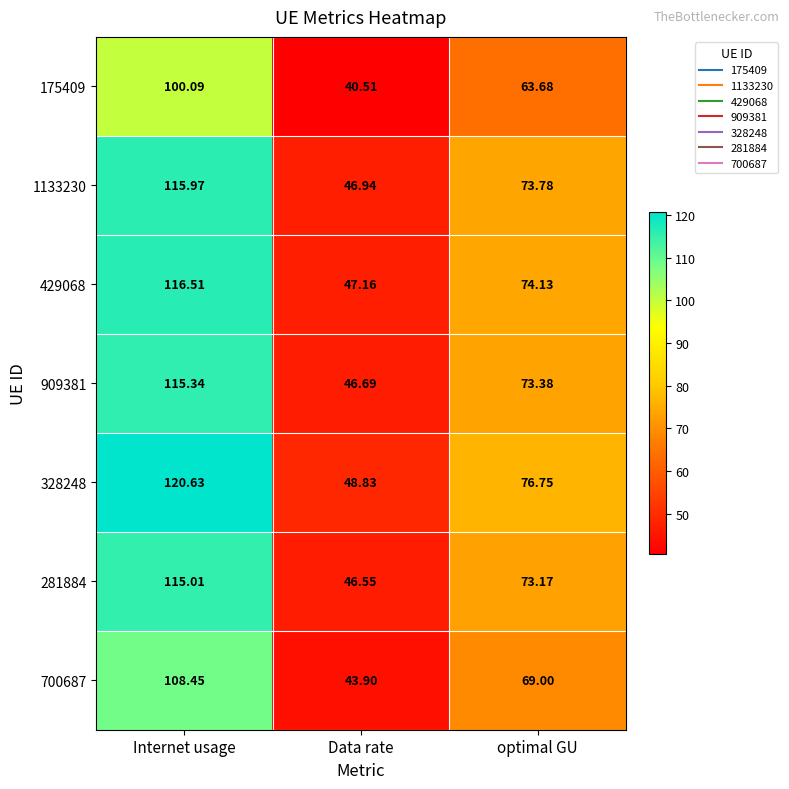

Rank the categories by 175409 value from highest to lowest.

Internet usage, optimal GU, Data rate